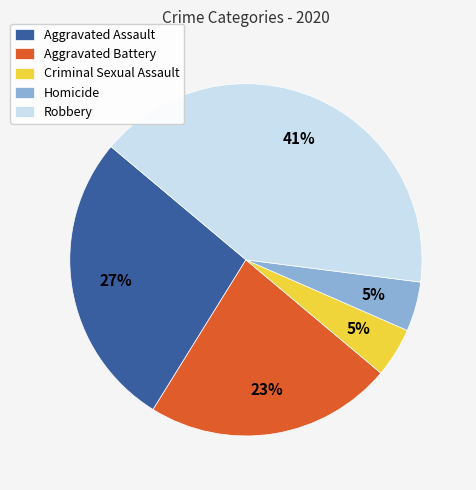

Which slice is the largest?

Robbery